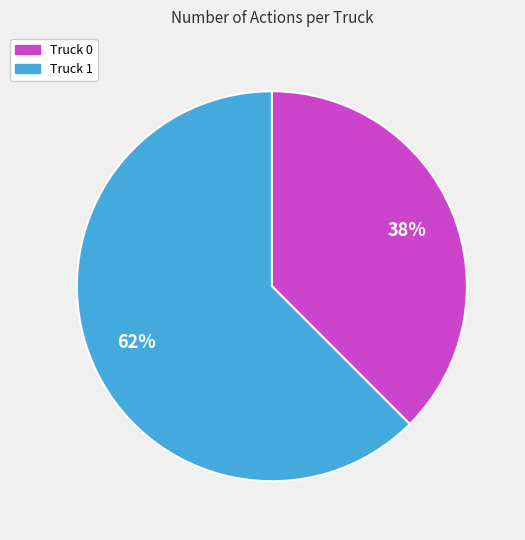

Which category has the smallest portion of the pie?

Truck 0